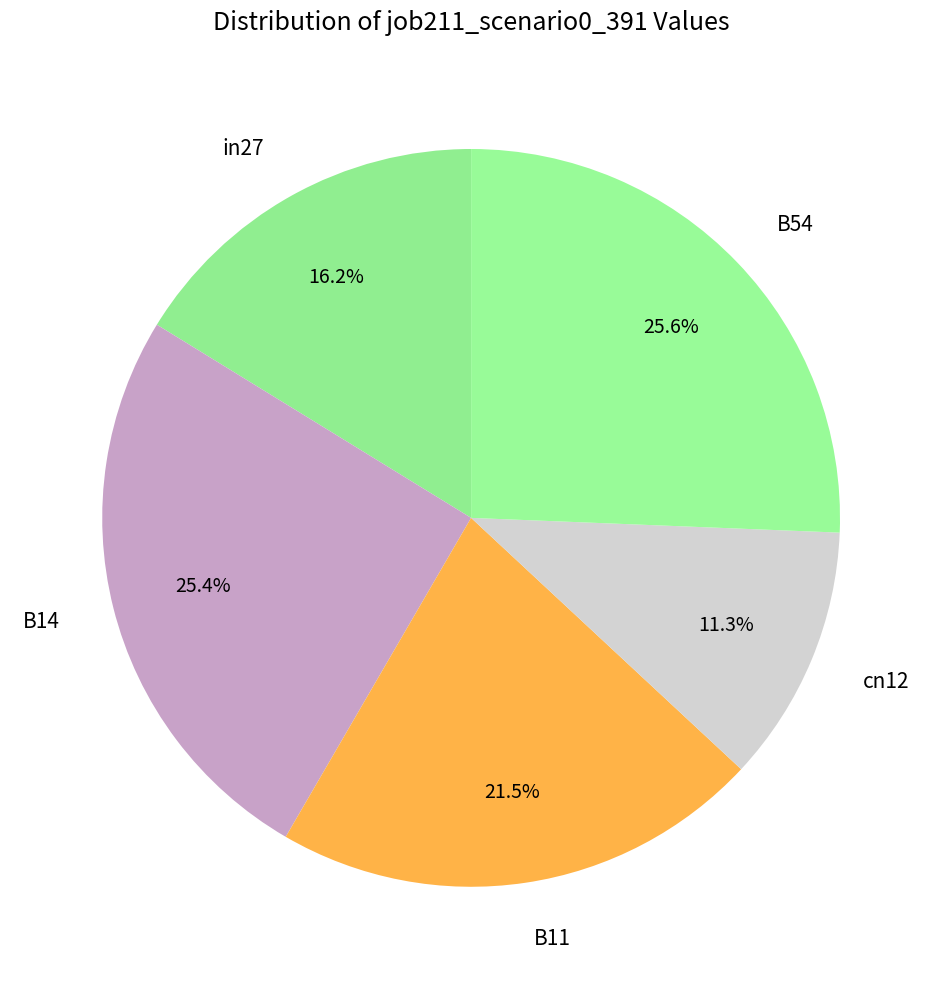

What is the smallest slice in the pie chart?

cn12